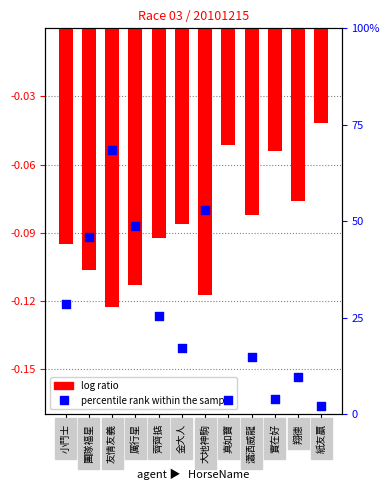

Which series contains the lowest Y value?

log ratio